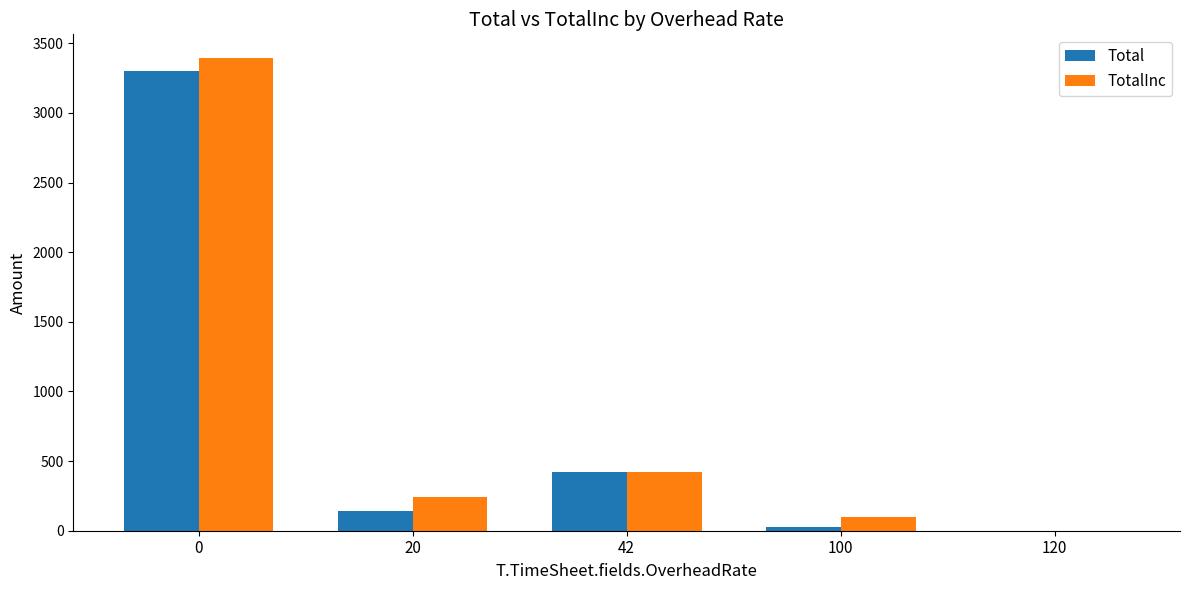

Reading left to right, what are all the values shown in this chart?

Total: 0=3300	20=140	42=420	100=25	120=0
TotalInc: 0=3395	20=240	42=420	100=100	120=0